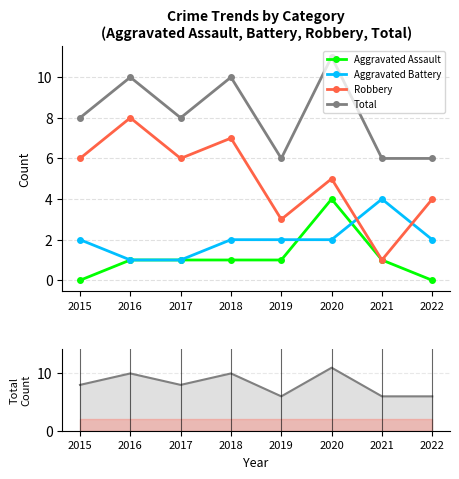

At which label is Robbery closest to 4?

2022